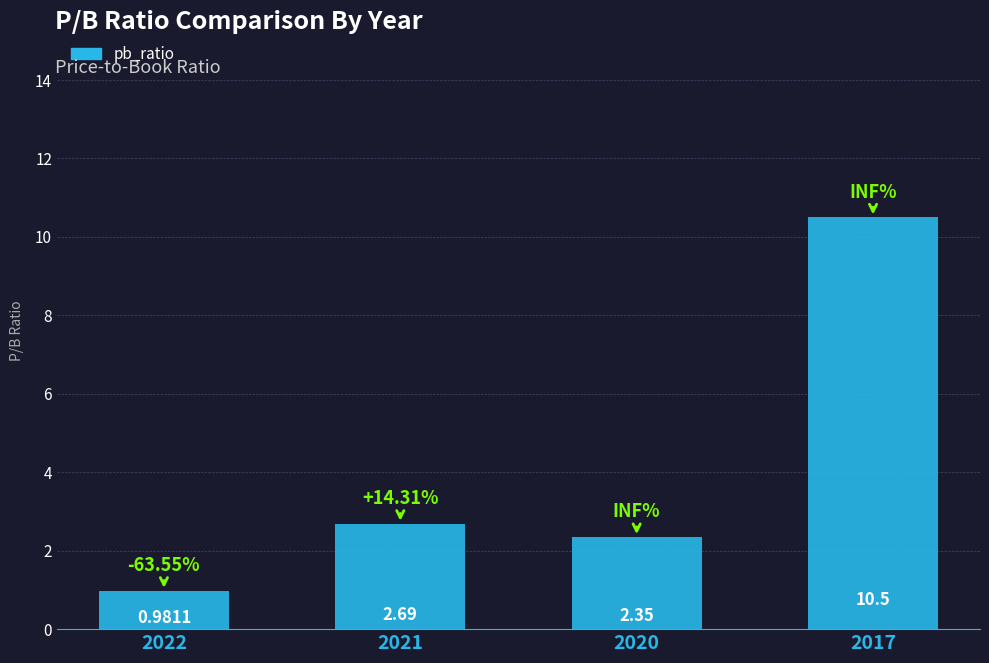

Rank the categories by value from lowest to highest.

2022, 2020, 2021, 2017